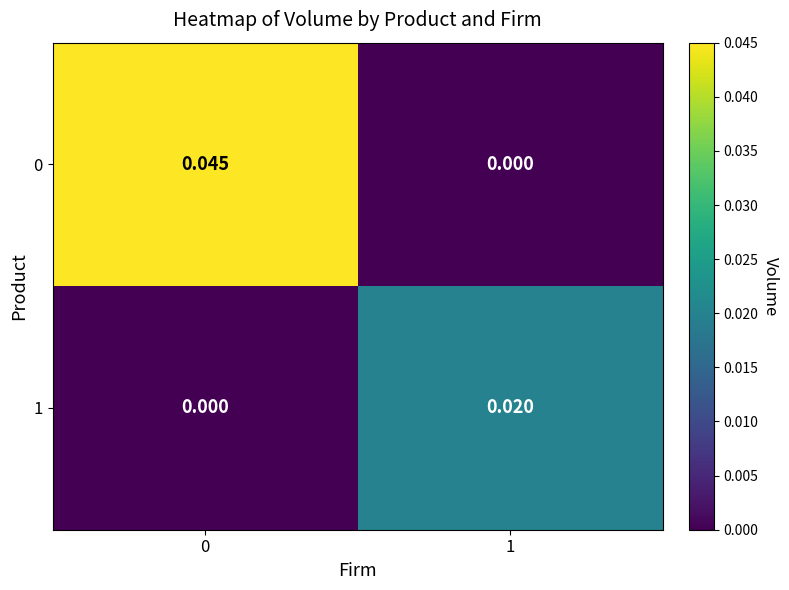

Rank the series by their average value, from lowest to highest.

1, 0